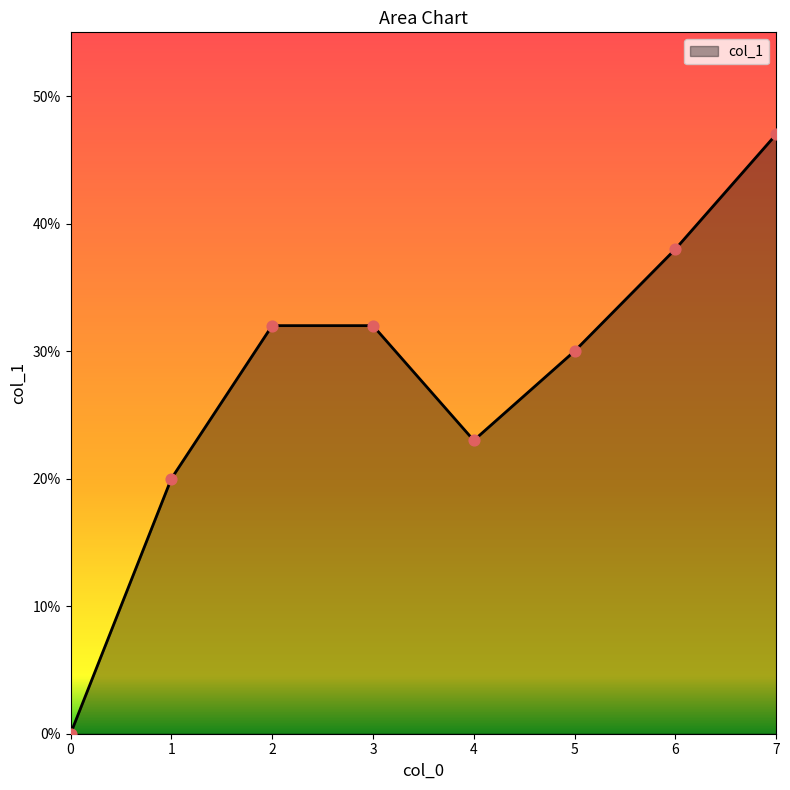

What is the change in value from 2 to 4?

-0.1